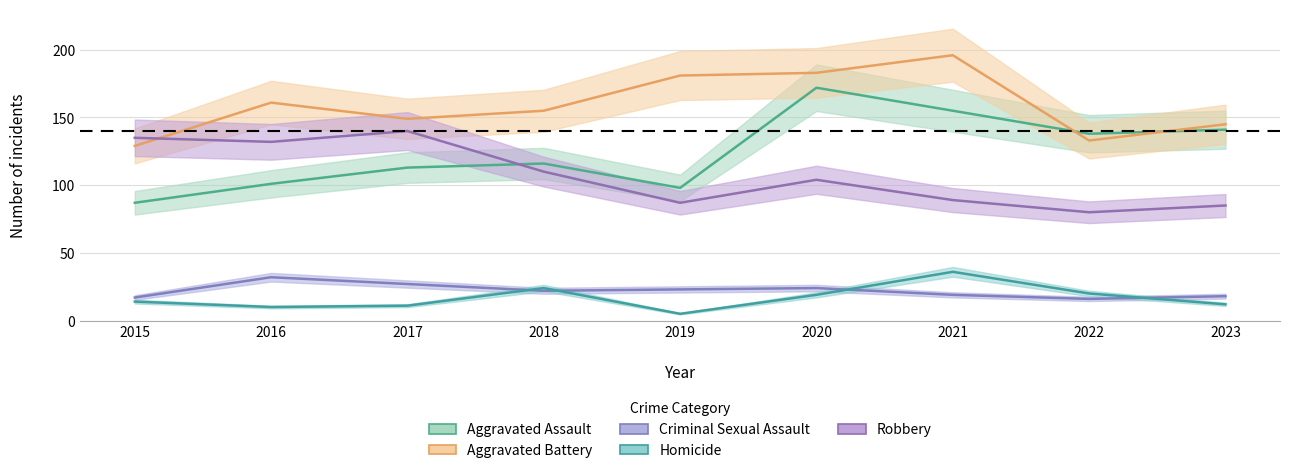

What is the difference between the highest and lowest values at 2019?

176